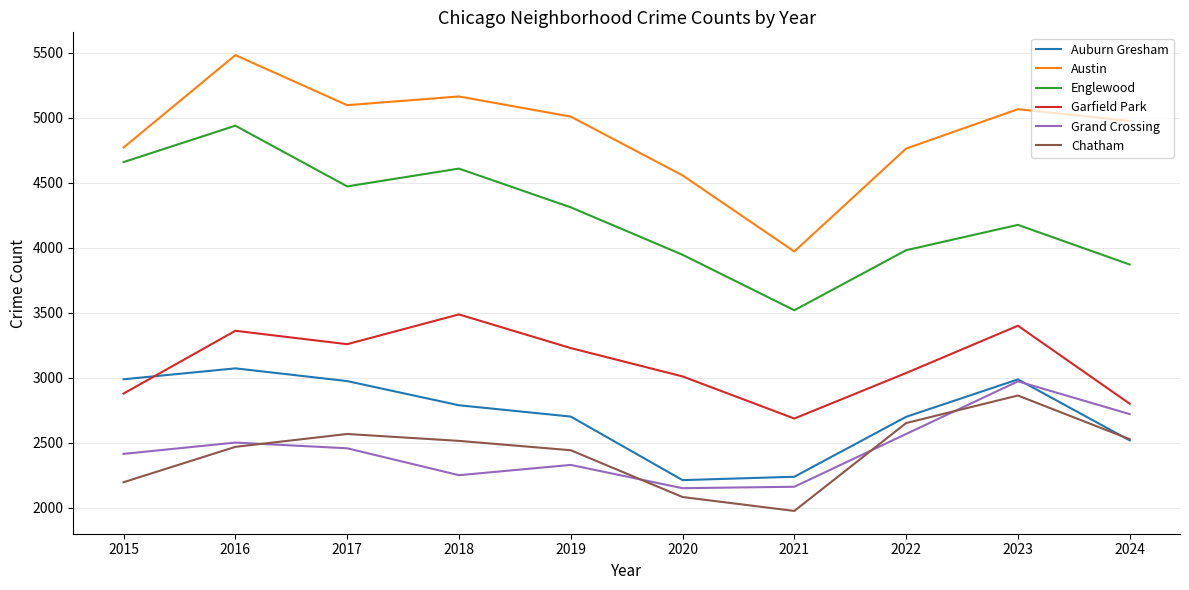

At which category is the sum across all series the highest?

2016